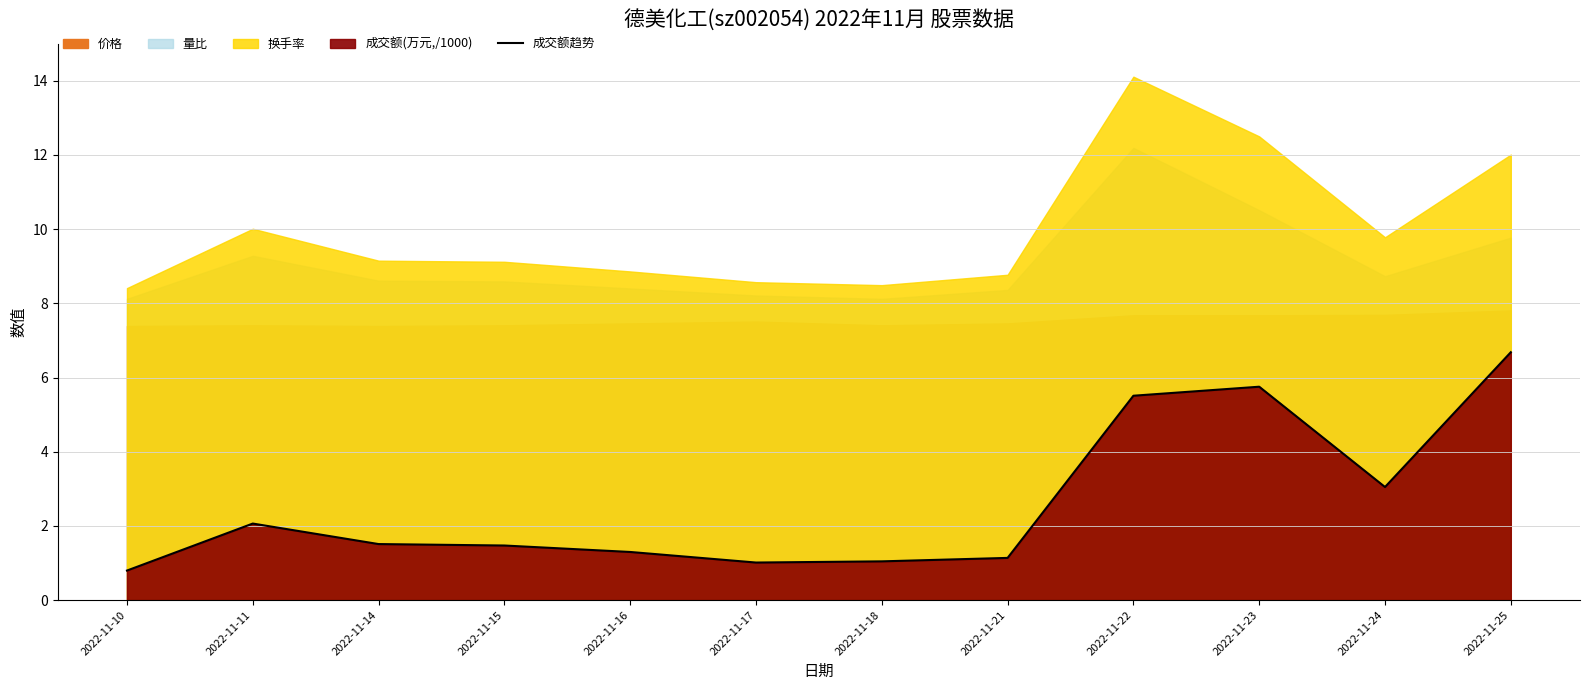

What is the difference between the second highest and second lowest values?

4.7